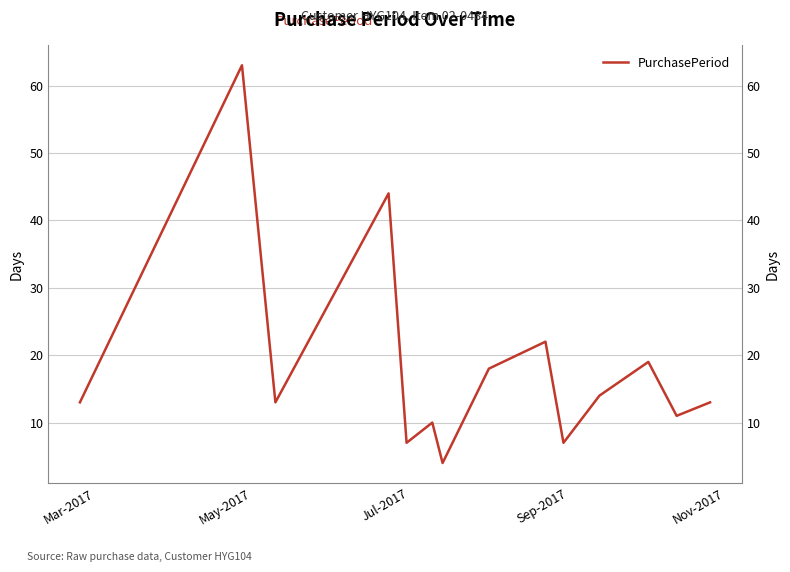

Is it true that the value at 12 is 19?

False